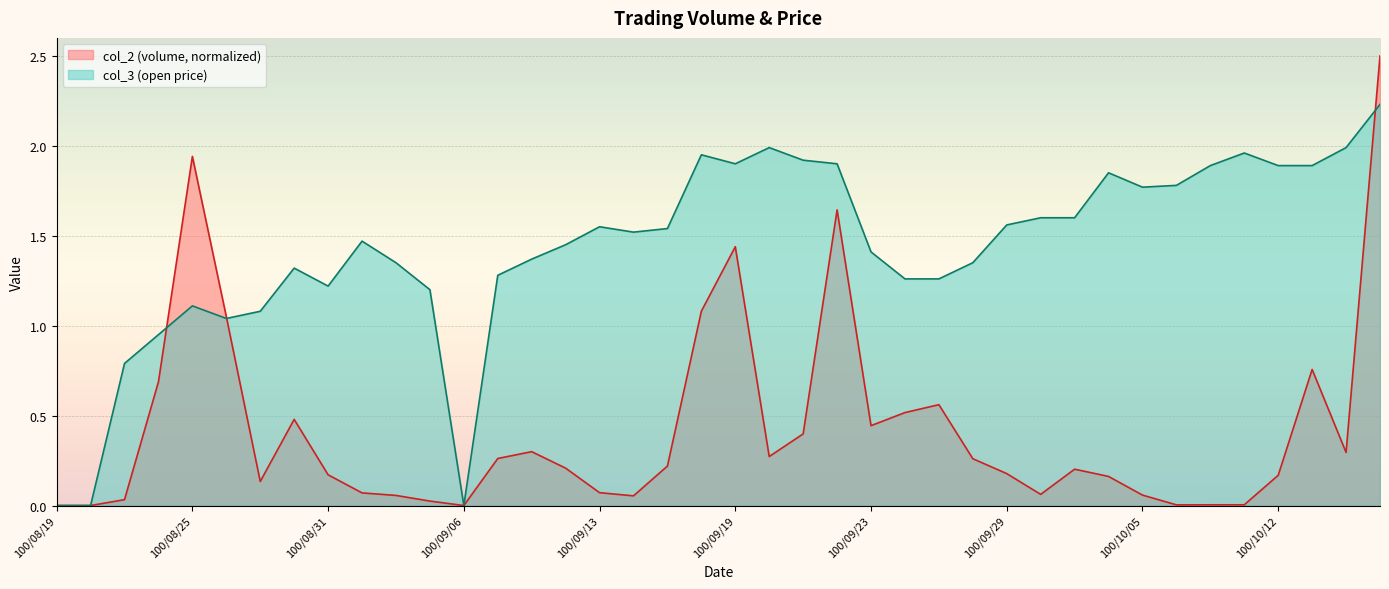

Which has a higher value, 100/09/30 or 100/08/30?

100/08/30